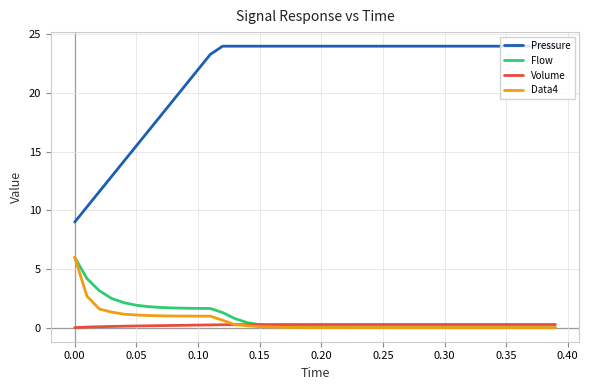

True or false: Pressure and Volume intersect in this chart.

False